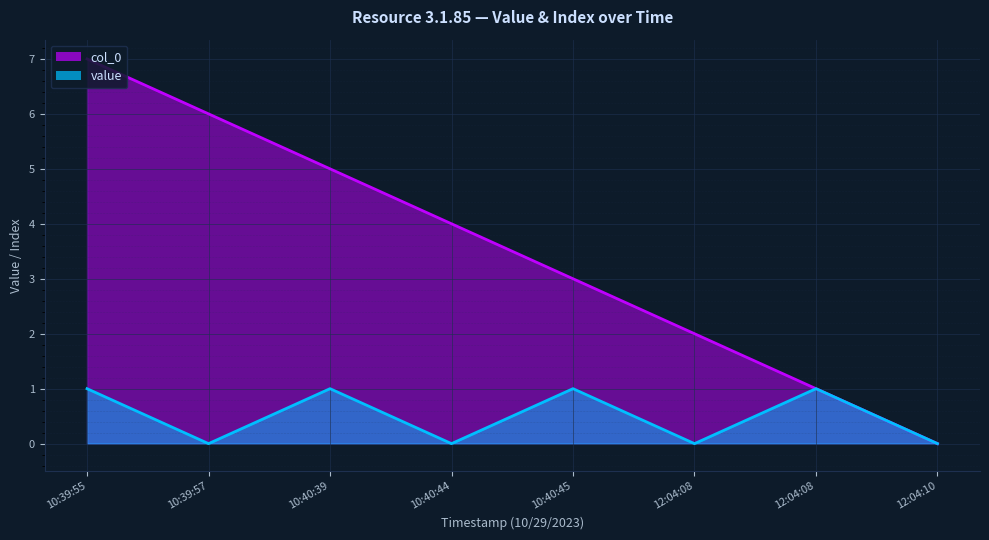

Reading right to left, list all the values displayed in this chart.

value: 0	1	0	1	0	1	0	1
col_0: 0	1	2	3	4	5	6	7